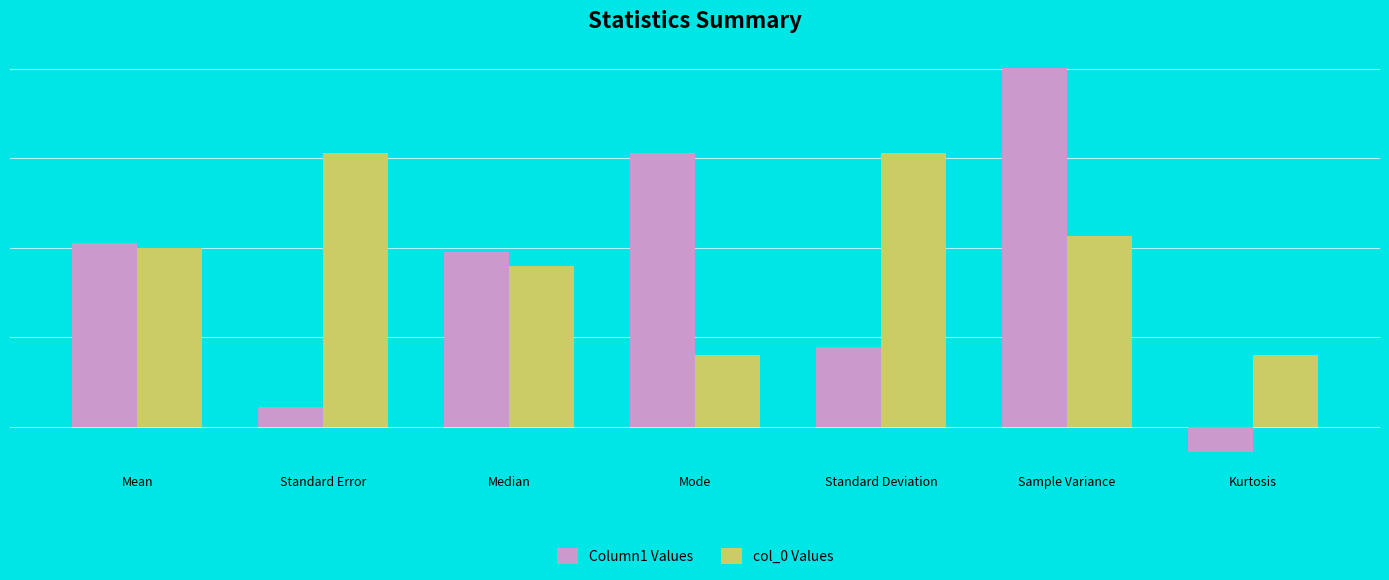

At how many categories does at least one series exceed 10?

5